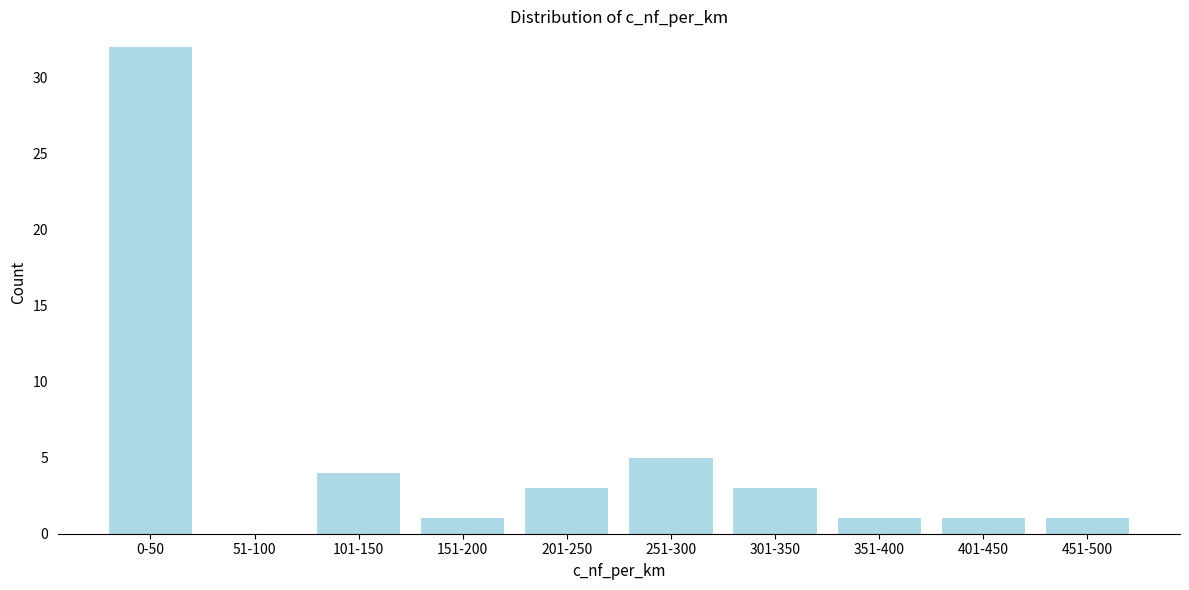

Reading left to right, extract all data points from this chart.

0-50=32	51-100=0	101-150=4	151-200=1	201-250=3	251-300=5	301-350=3	351-400=1	401-450=1	451-500=1